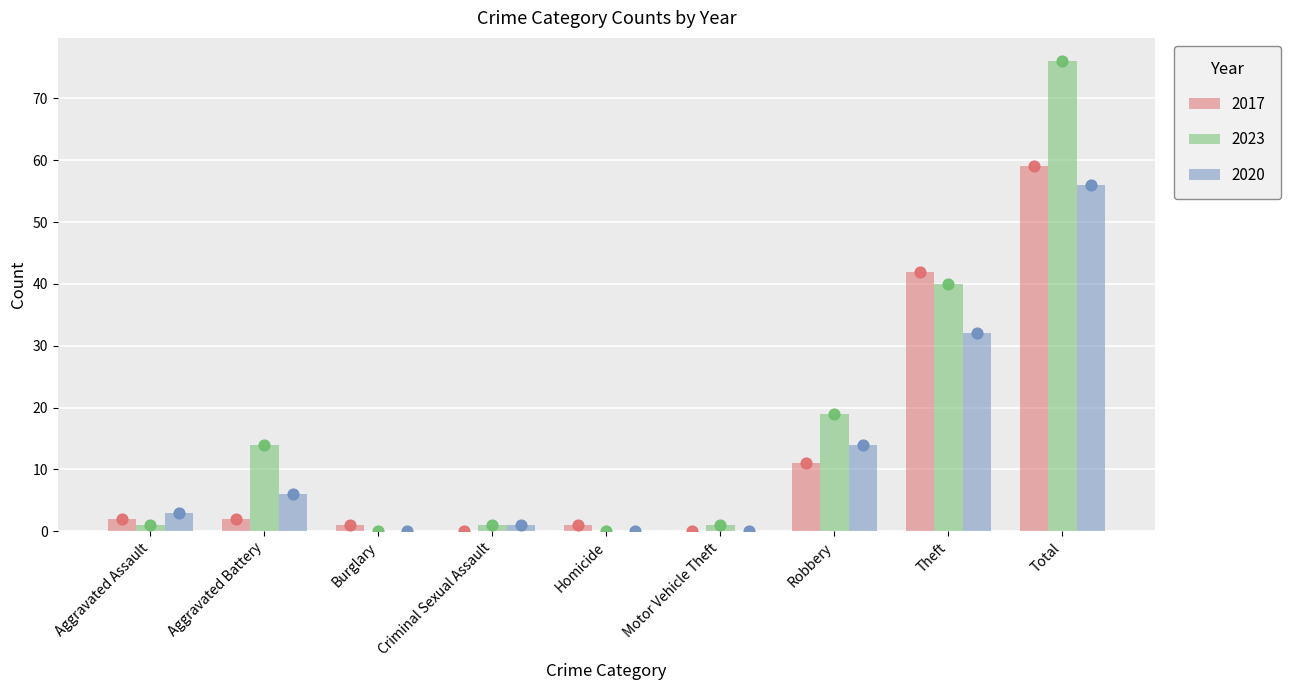

At how many categories does at least one series exceed 23?

2